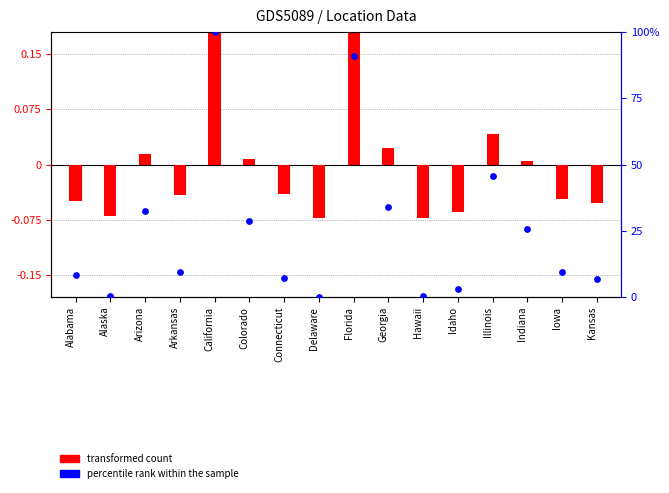

What is the total value across all series at Arizona?

32.5